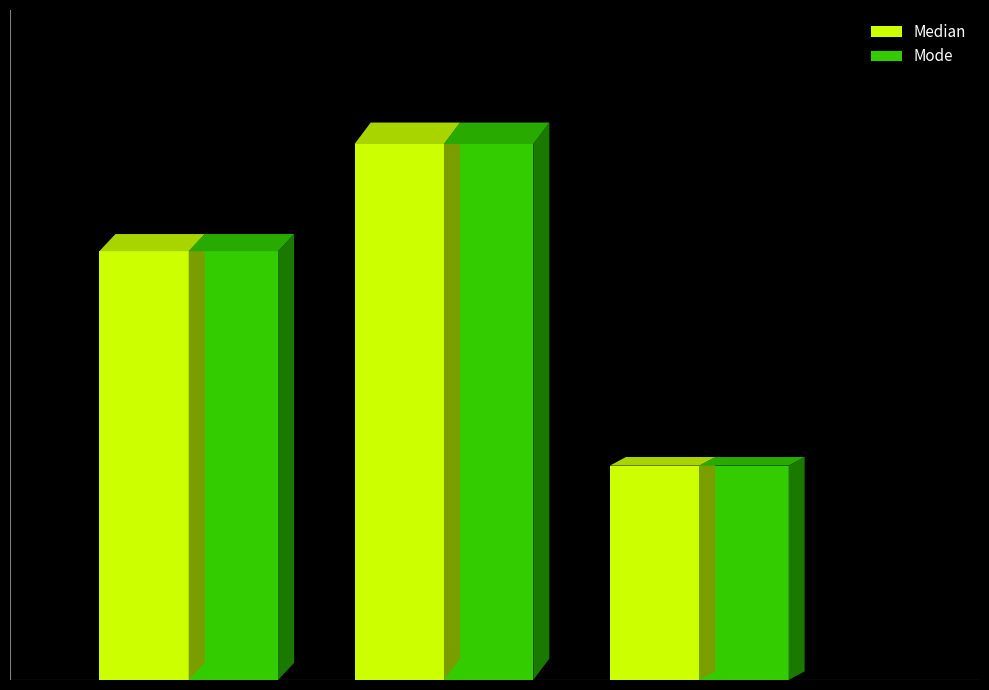

True or false: Mode has a value of 31 at St_len_min.

False